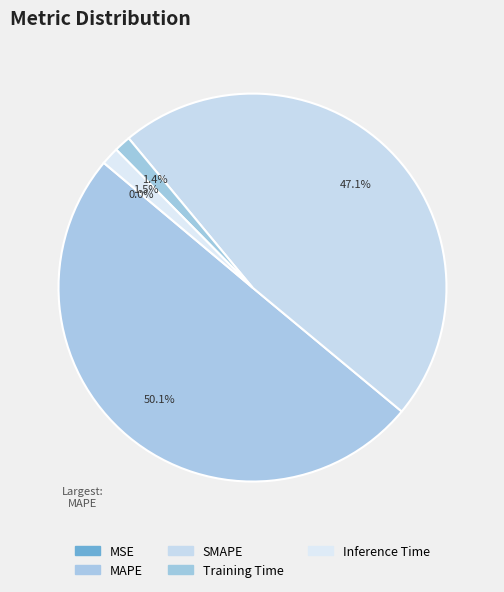

To the nearest percent, what is the average slice percentage?

20%